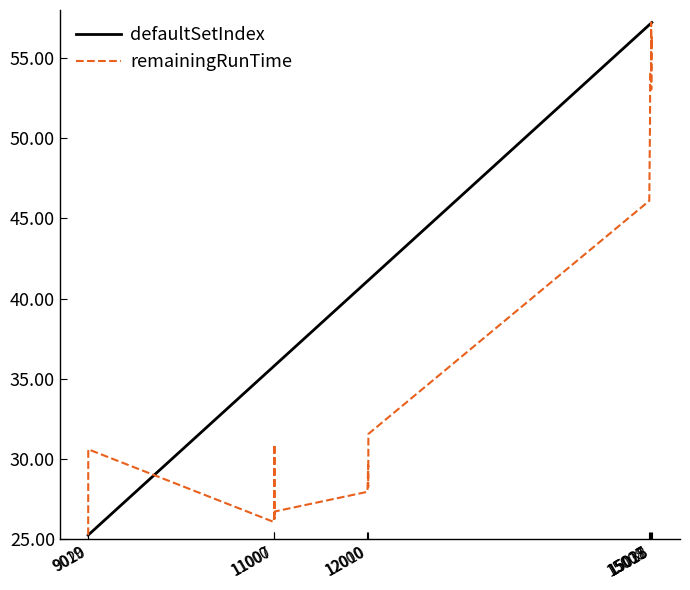

List the series in order of their overall mean, highest first.

defaultSetIndex, remainingRunTime